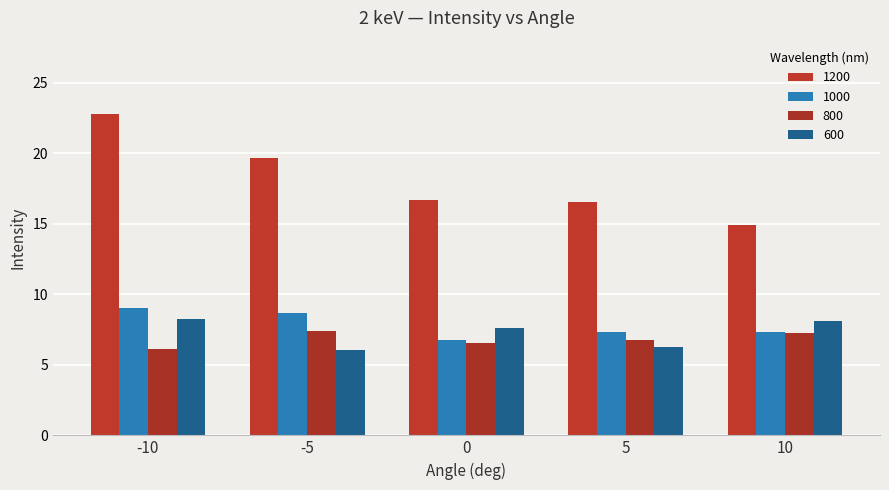

The 1200 series shows 30.8 at -10. True or false?

False